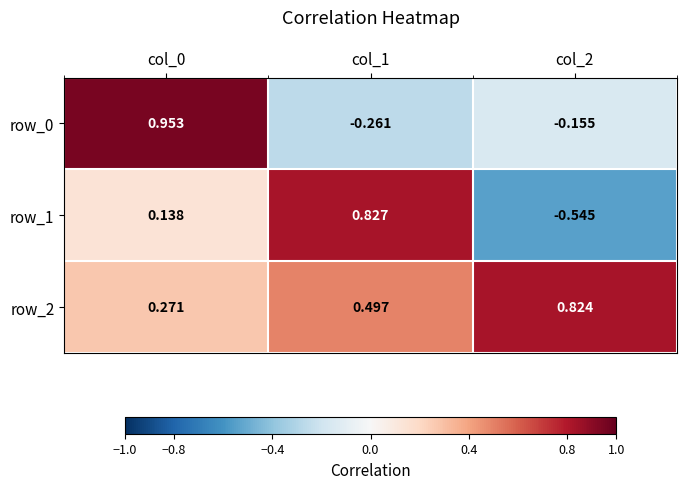

Which series changed the most between col_0 and col_1?

row_0